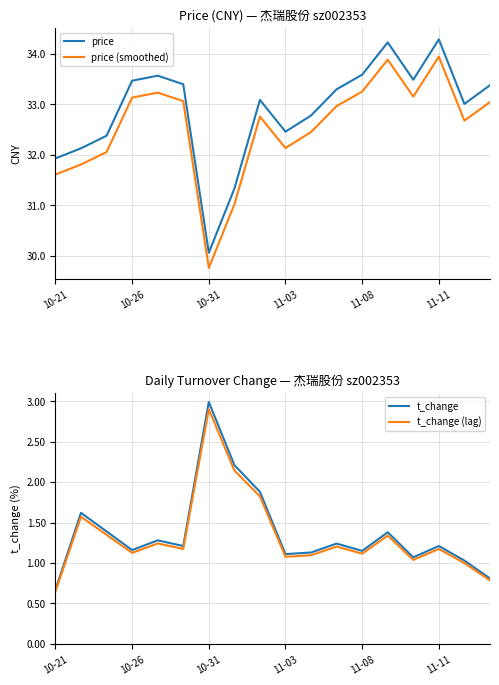

The price (smoothed) series shows 33.0 at 17. True or false?

True